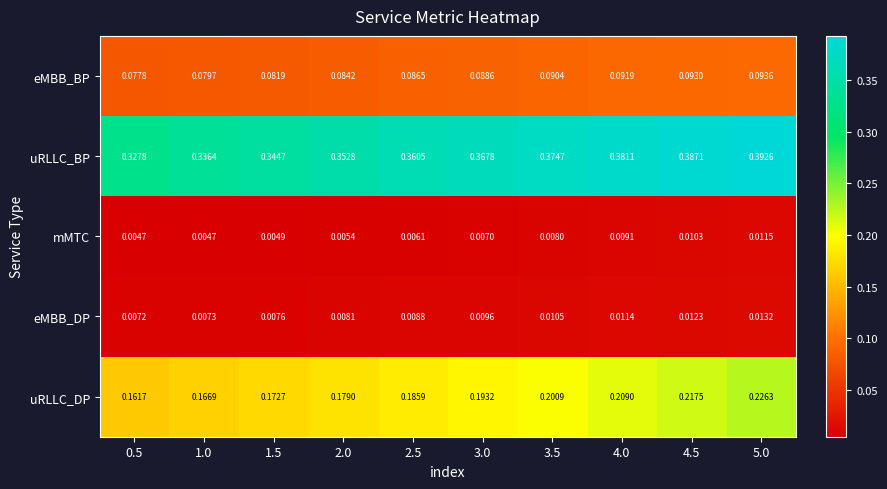

Rank the series by their maximum value, from lowest to highest.

mMTC, eMBB_DP, eMBB_BP, uRLLC_DP, uRLLC_BP